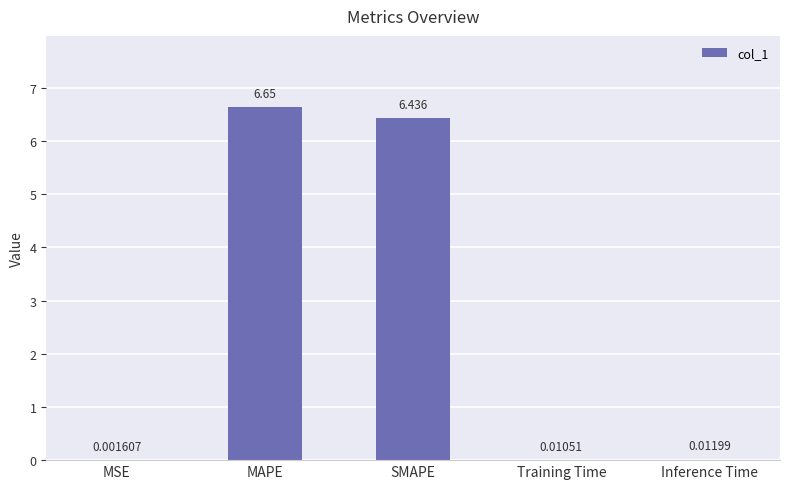

Where is the data nearest to the value 3?

Inference Time